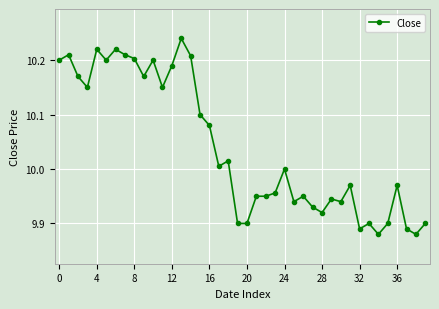

How many lines are shown in the chart?

1